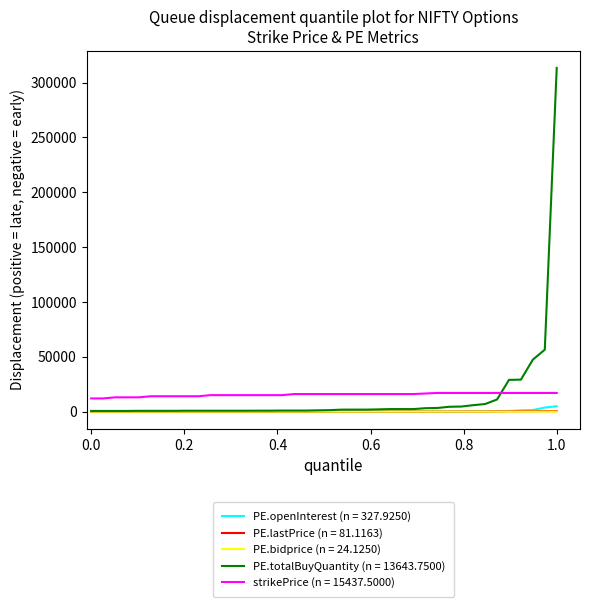

True or false: strikePrice (n = 15437.5000) and PE.openInterest (n = 327.9250) cross at least once.

False